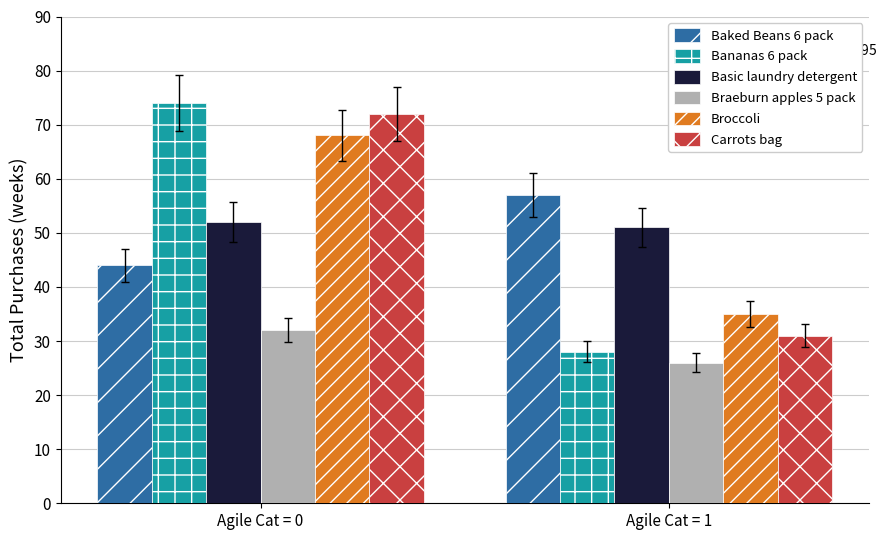

Between Agile Cat = 0 and Agile Cat = 1, which series saw the biggest shift?

Bananas 6 pack